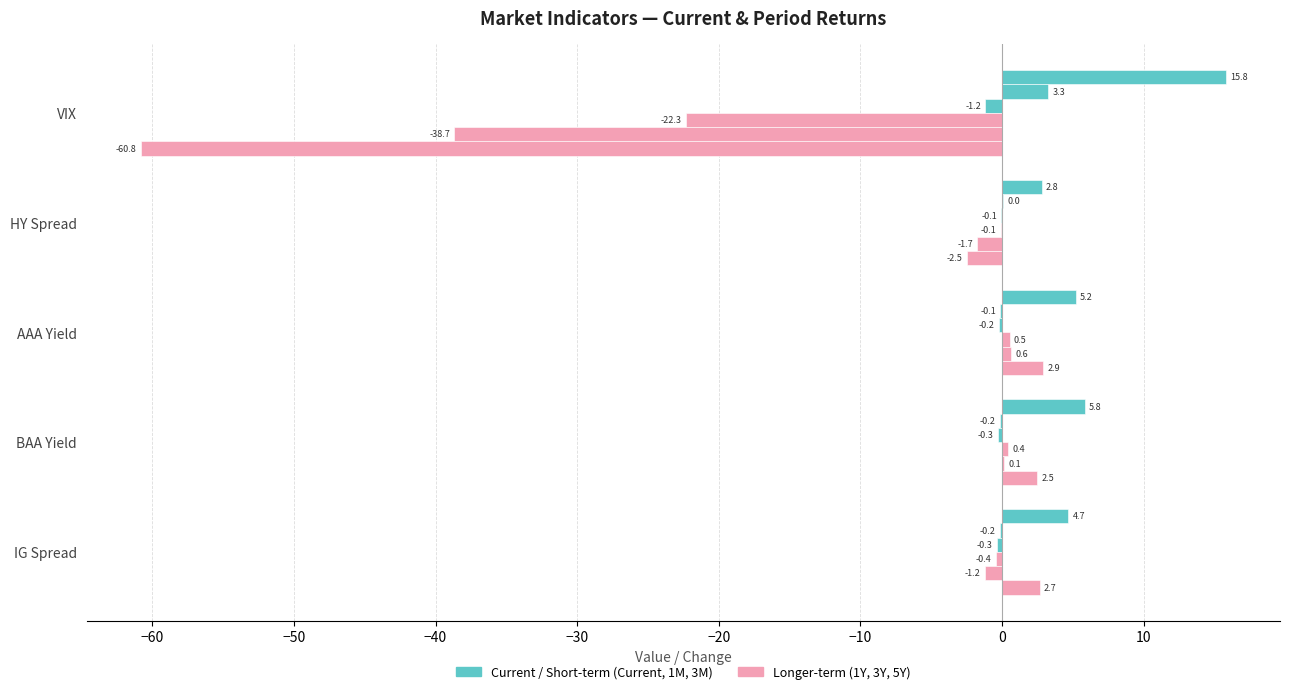

How many data points does each series have?

5